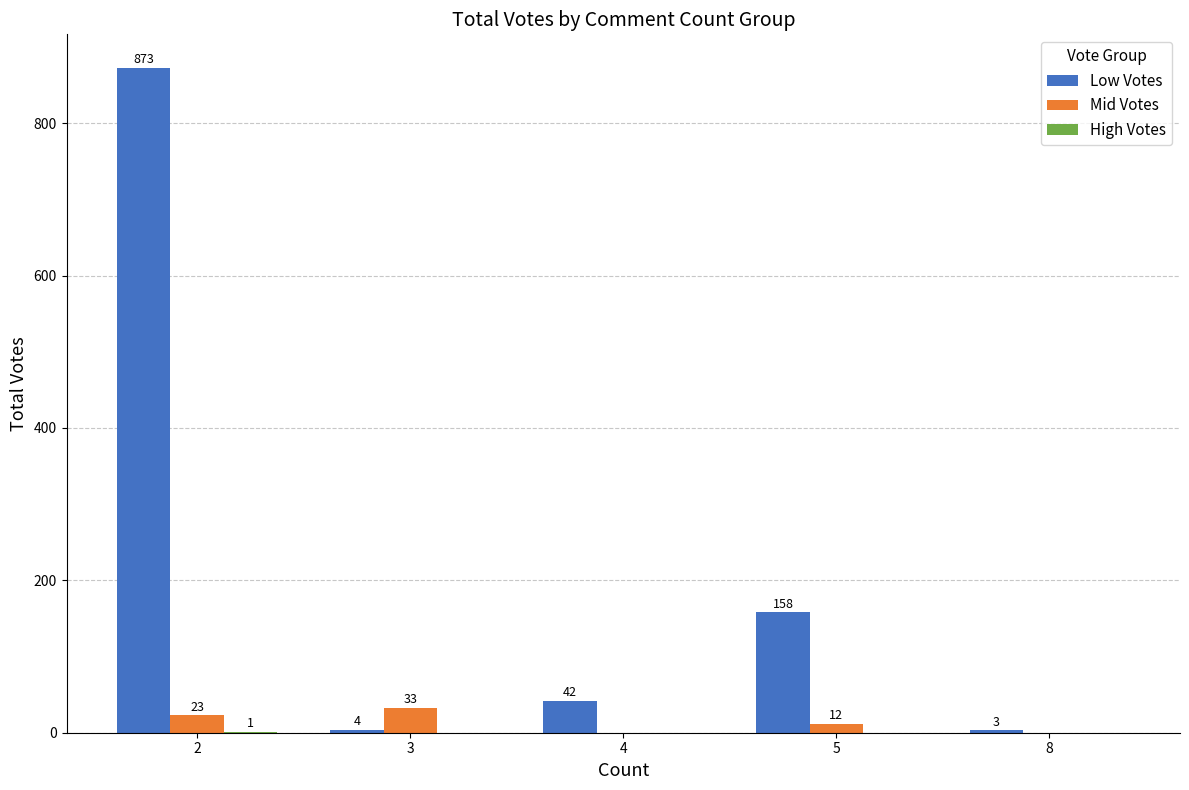

Which series changed the most between 2 and 3?

Low Votes